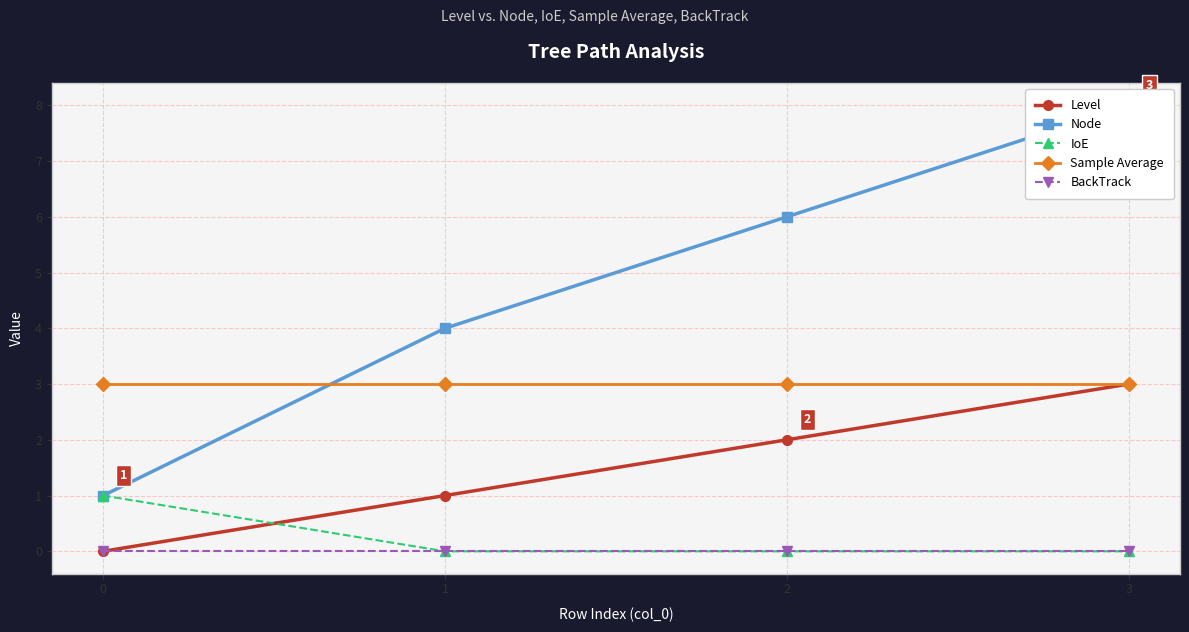

Which series changed the most between 2 and 3?

Node